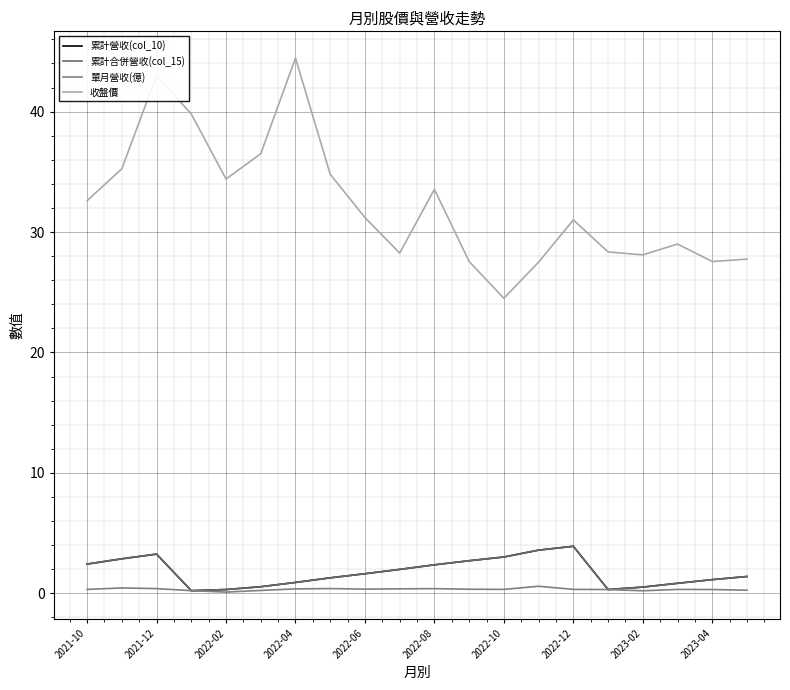

Does the chart have visible grid lines?

Yes